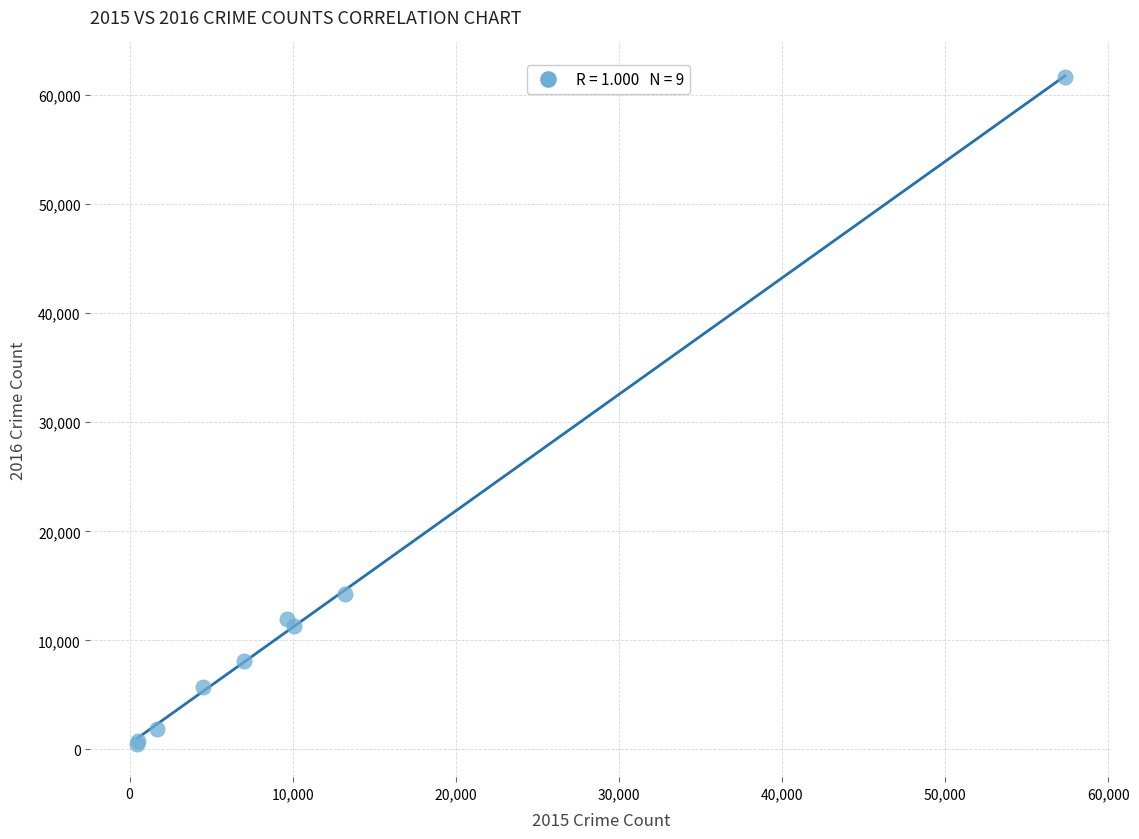

What Y value in the scatter plot is closest to 31069?

14289